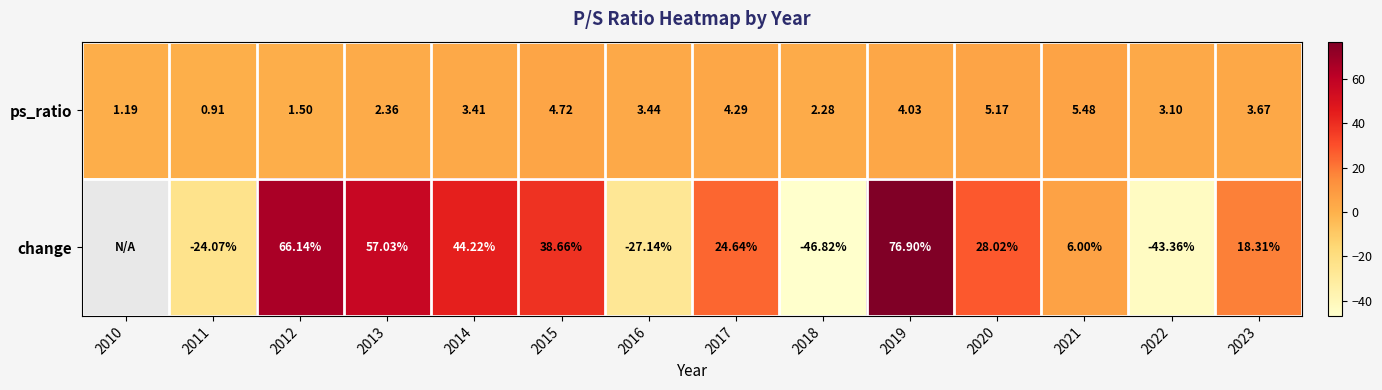

The value of change at 2016 is -27.1. True or false?

True